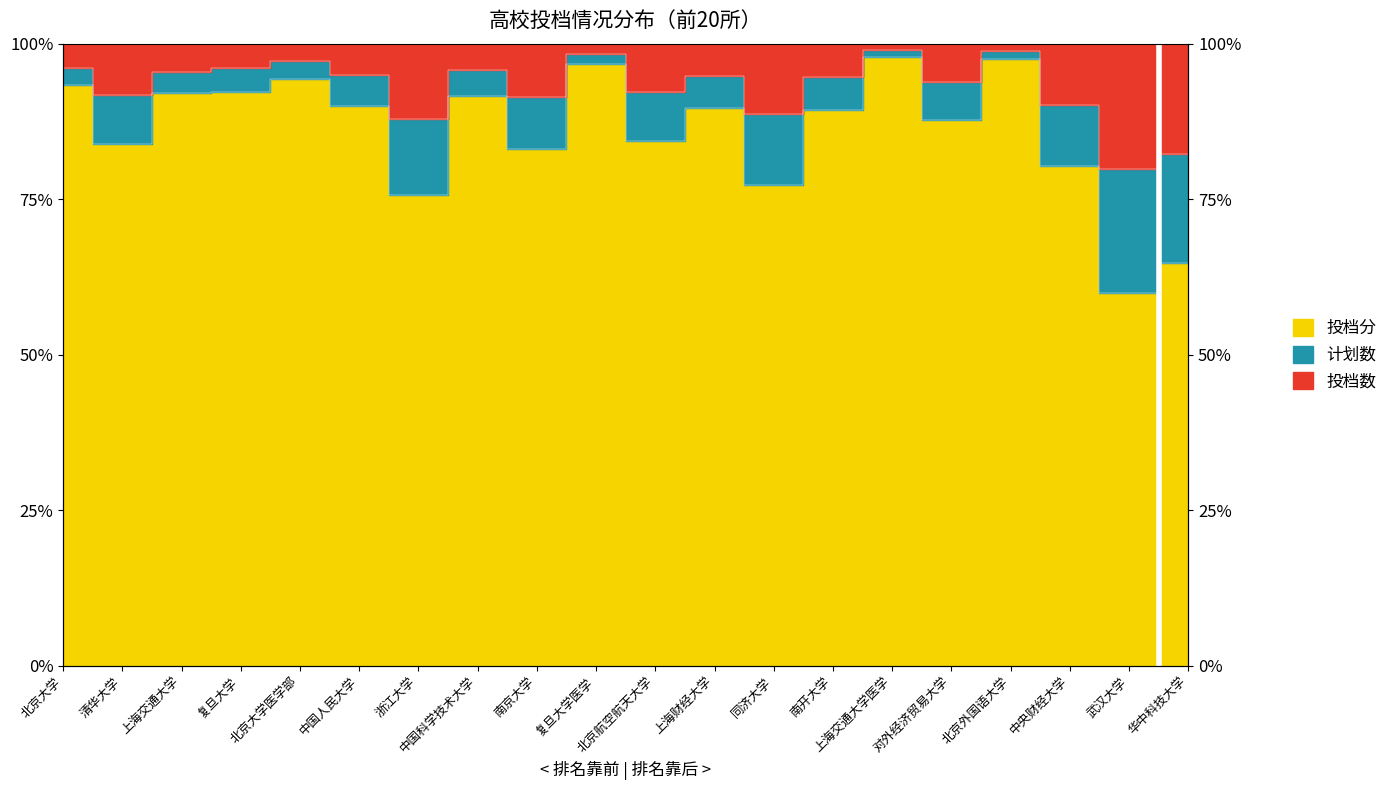

True or false: 计划数 and 投档数 cross at least once.

False